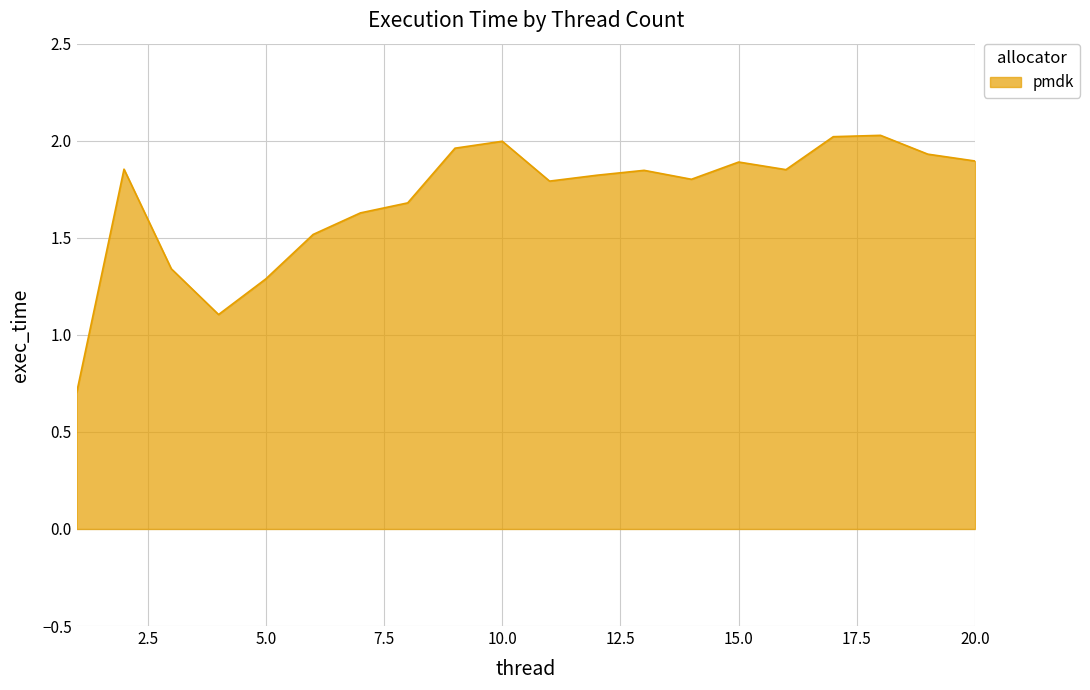

What is the smallest value displayed?

0.7